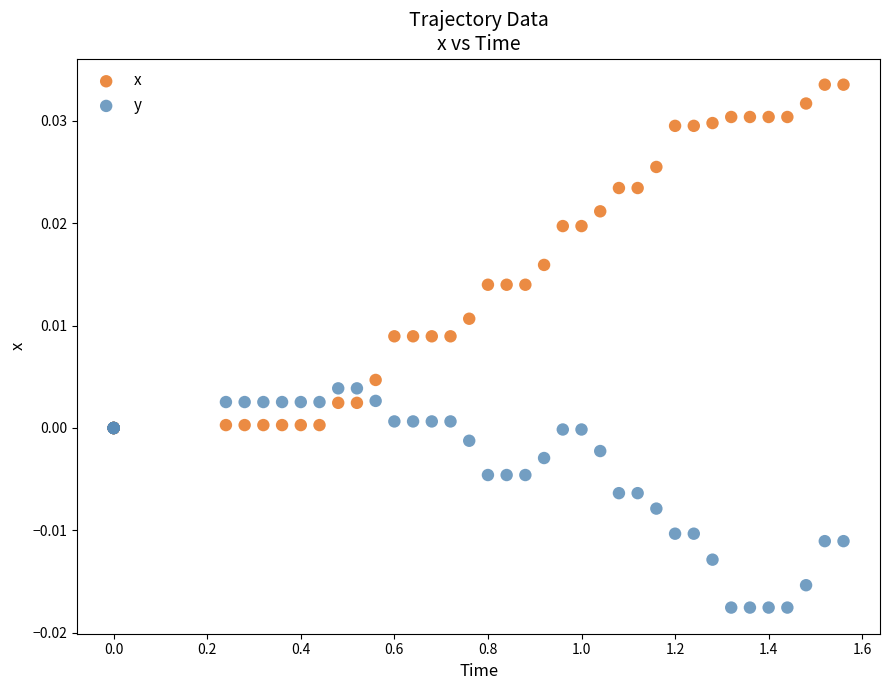

Which series contains the highest Y value?

x